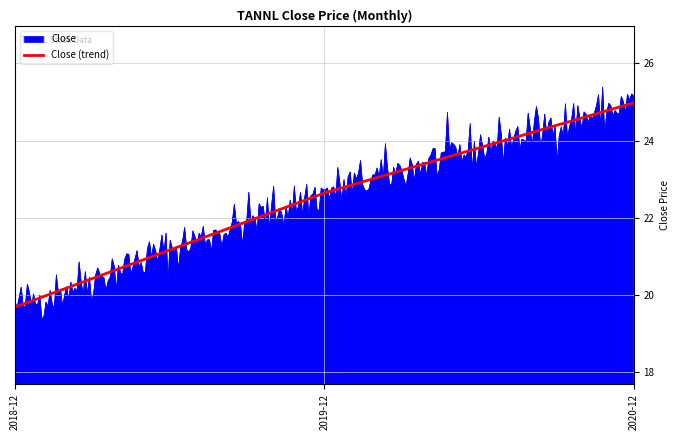

What is the maximum value shown in the chart?

25.4